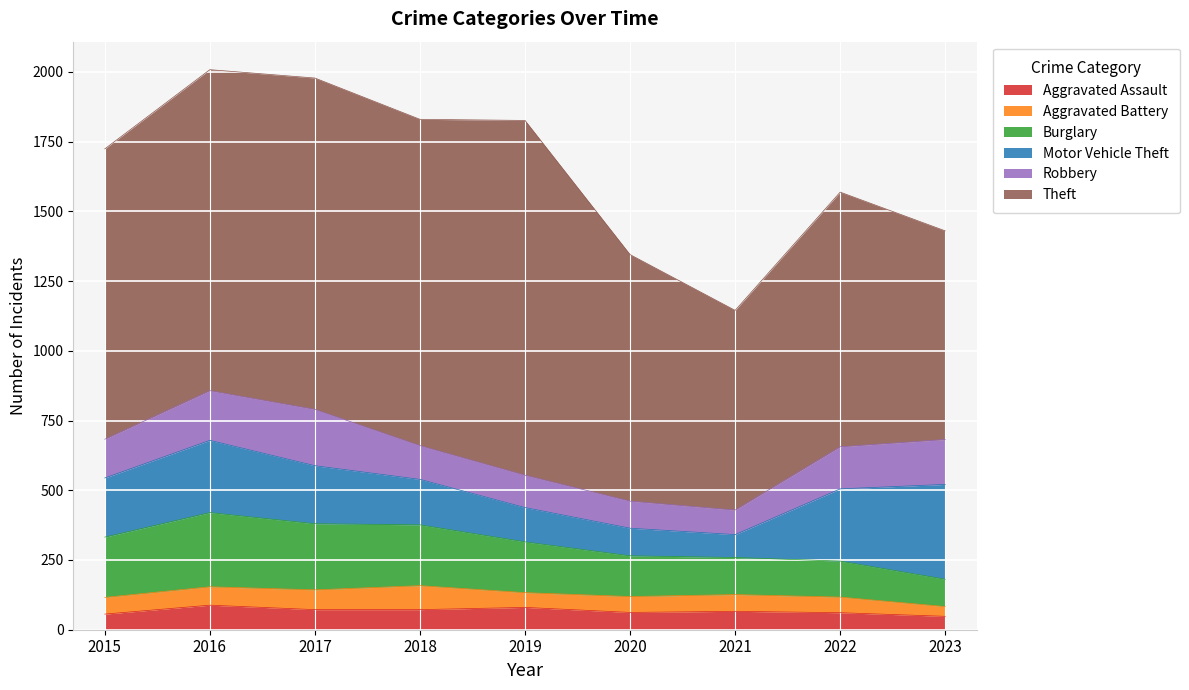

What is the difference between the maximum and minimum values in the Robbery series?

114